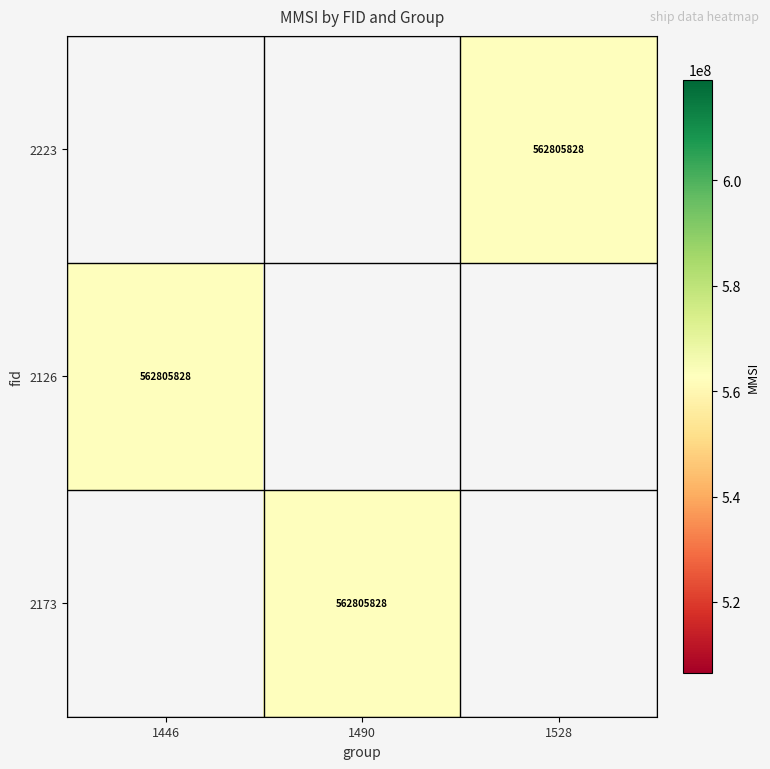

Rank the categories by 2173 value from lowest to highest.

1446, 1490, 1528